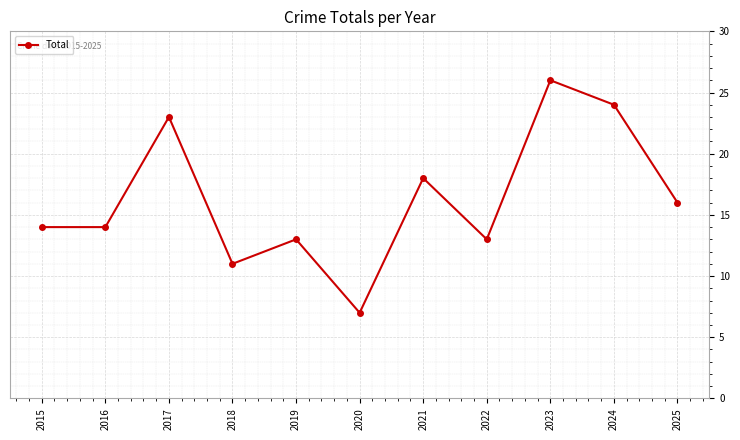

What is the change in value from 2016 to 2021?

+4